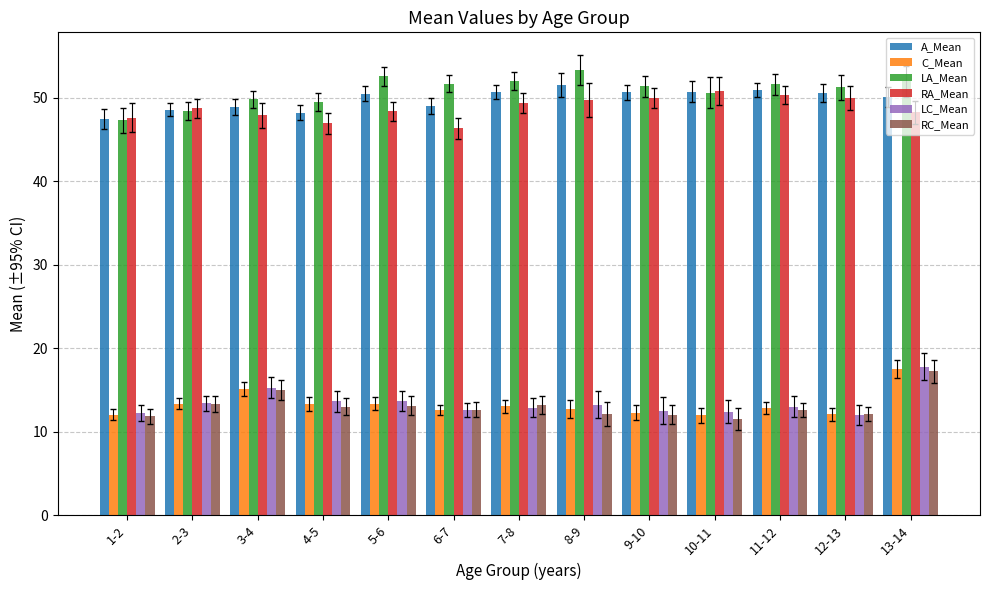

What is the value of the RC_Mean bar at the 6th from the left?

12.7